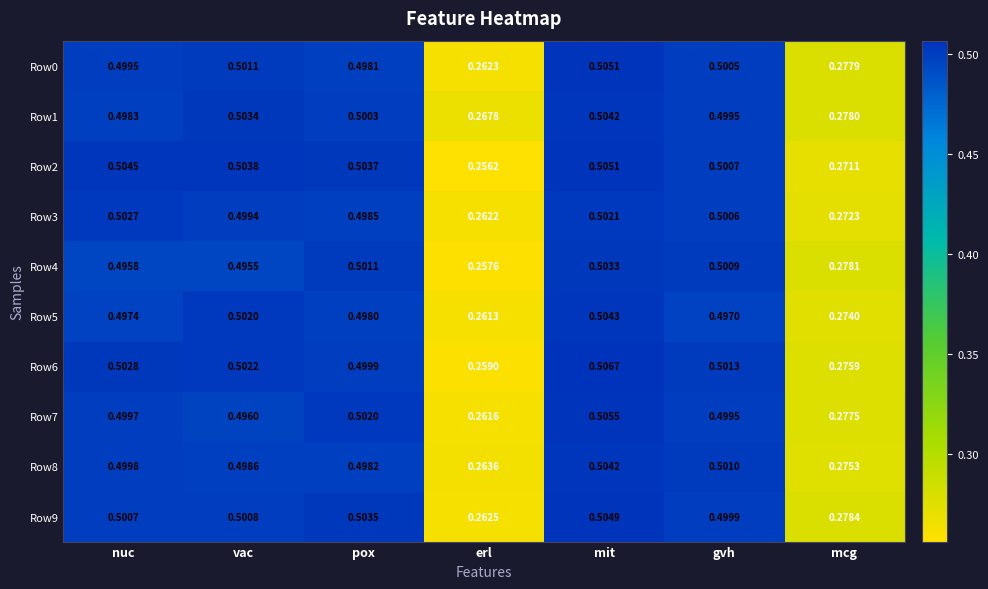

Which series has the largest total across all categories?

Row1